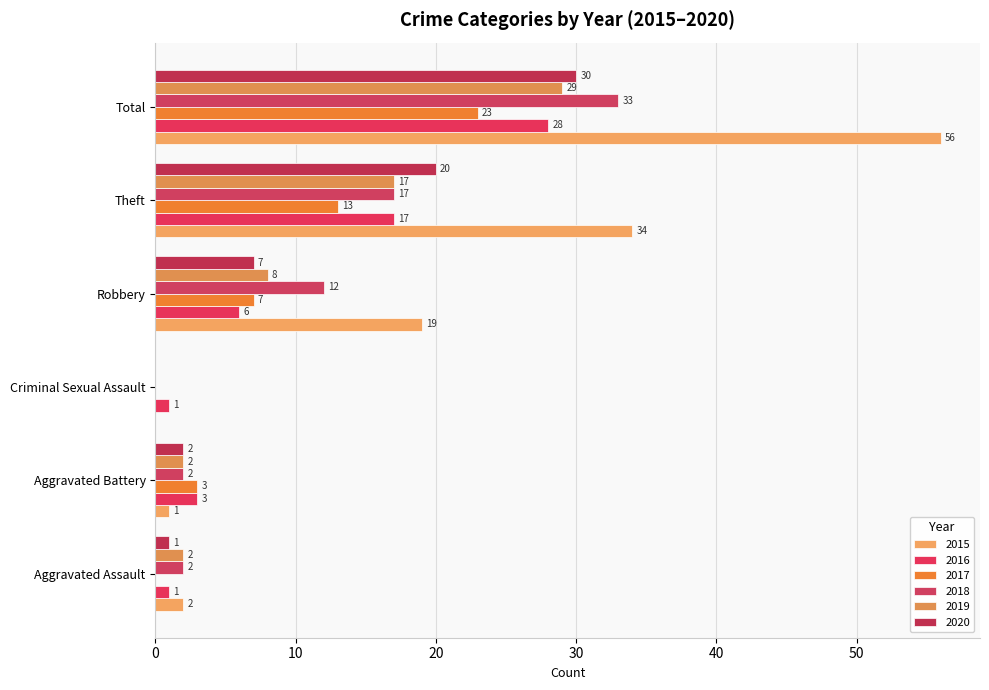

Is the value of 2016 at Total greater than the value of 2017 at Criminal Sexual Assault?

Yes